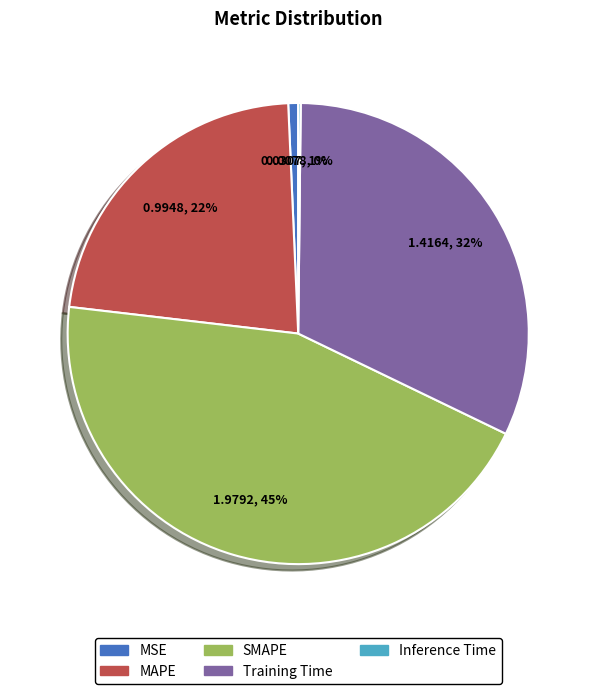

Is it true that Training Time is 20% of the pie?

False